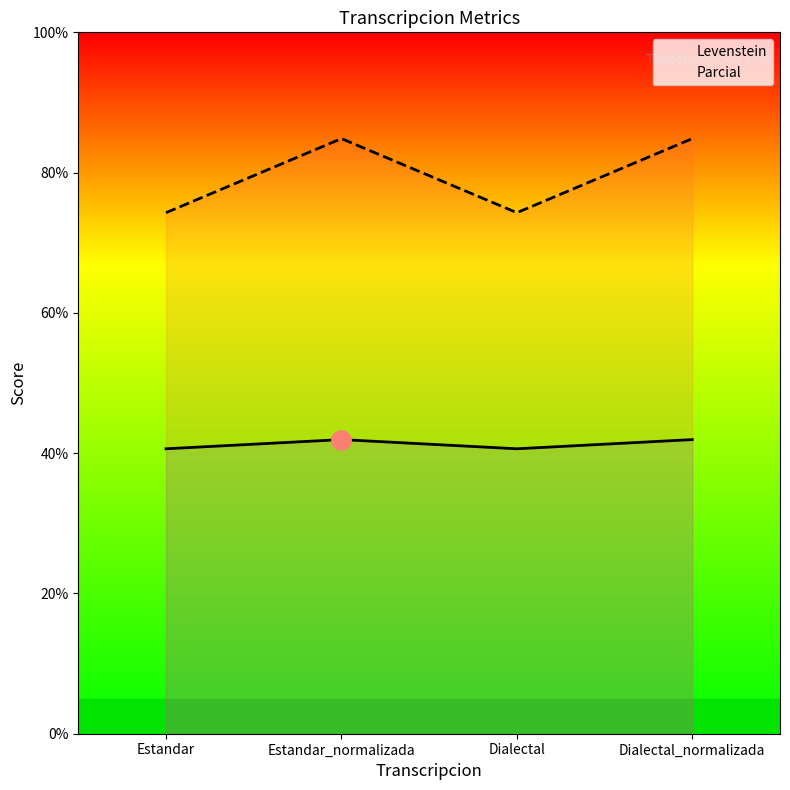

True or false: Levenstein and Parcial cross at least once.

False